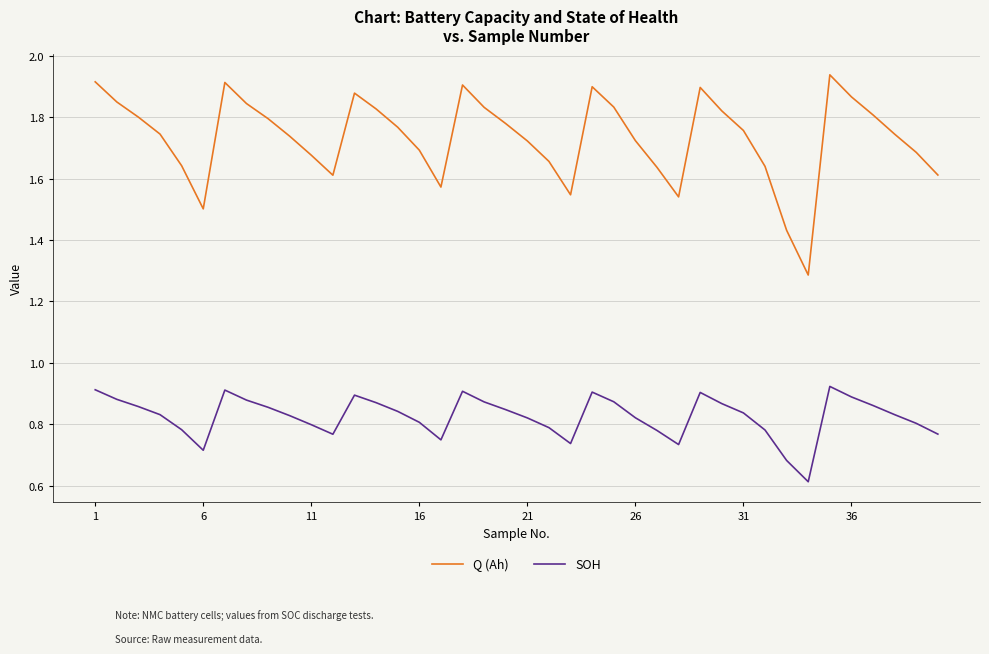

What is the difference between the maximum and minimum values in the SOH series?

0.3